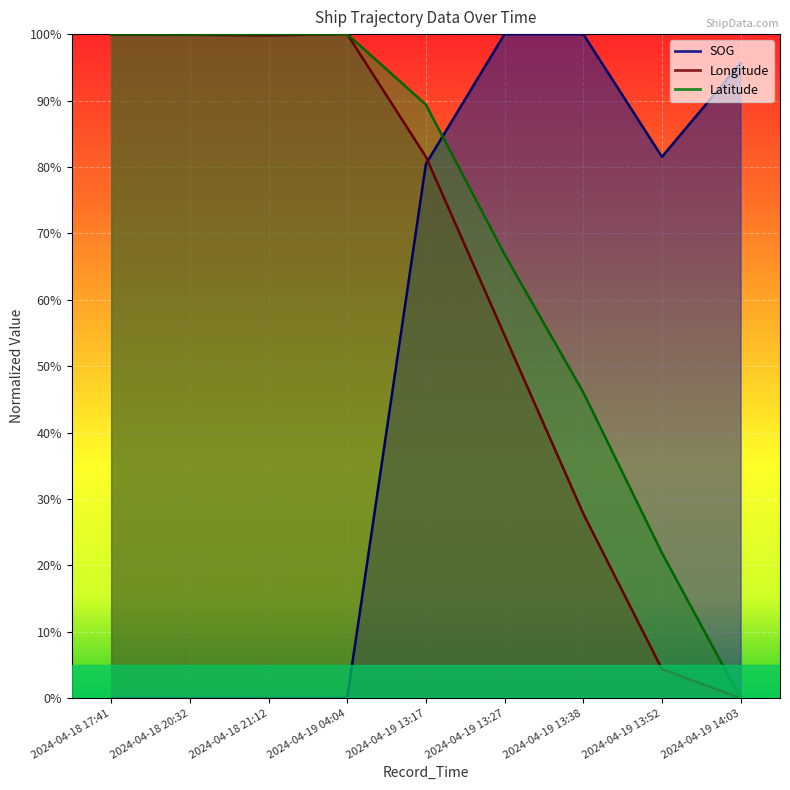

At which label is Longitude closest to 0?

2024-04-19 14:03